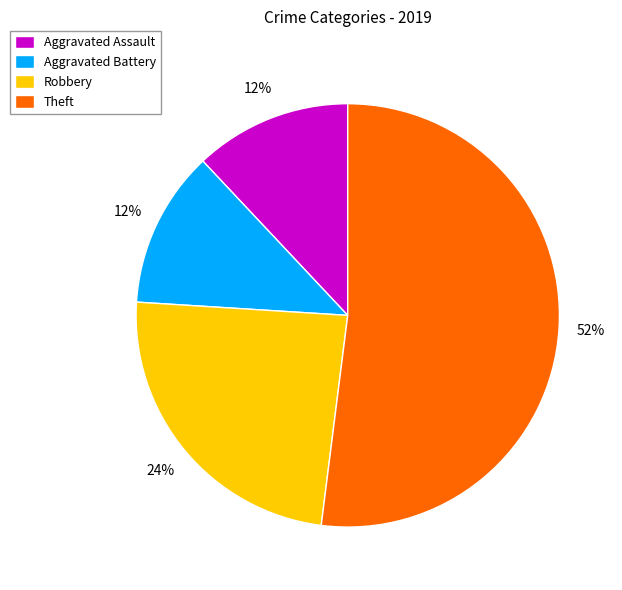

To the nearest percent, what portion does Aggravated Assault represent?

12%